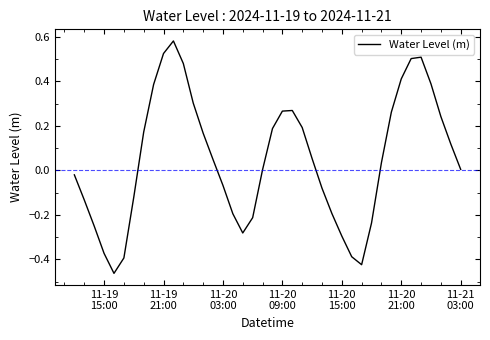

What is the difference between the maximum and minimum values?

1.0